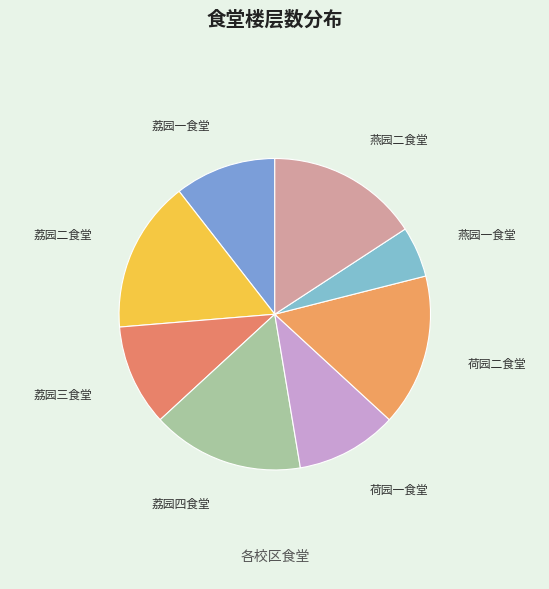

Which slice is the smallest?

燕园一食堂